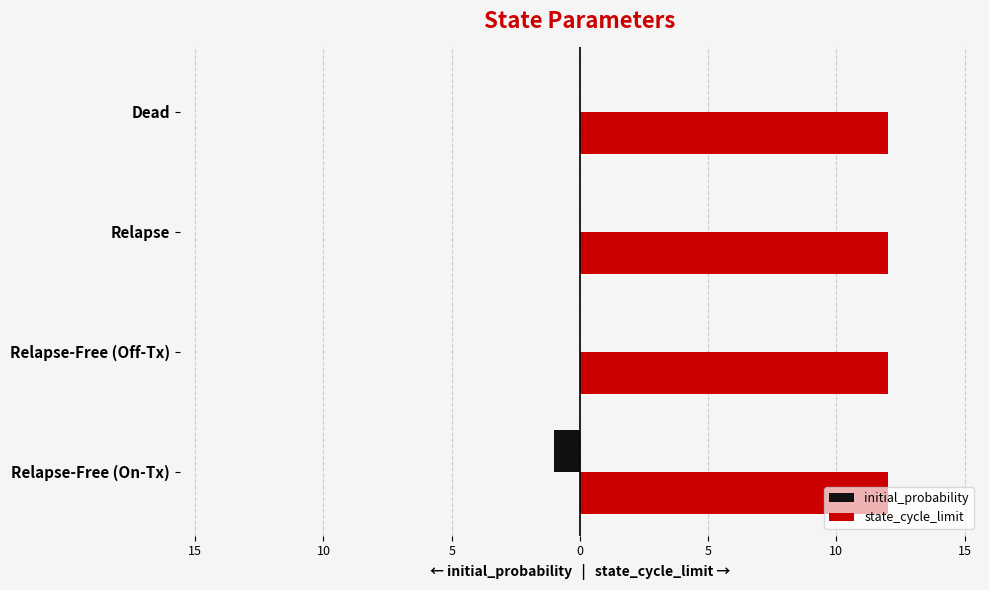

What is the value of the initial_probability bar at the 1st from the left?

-1.0